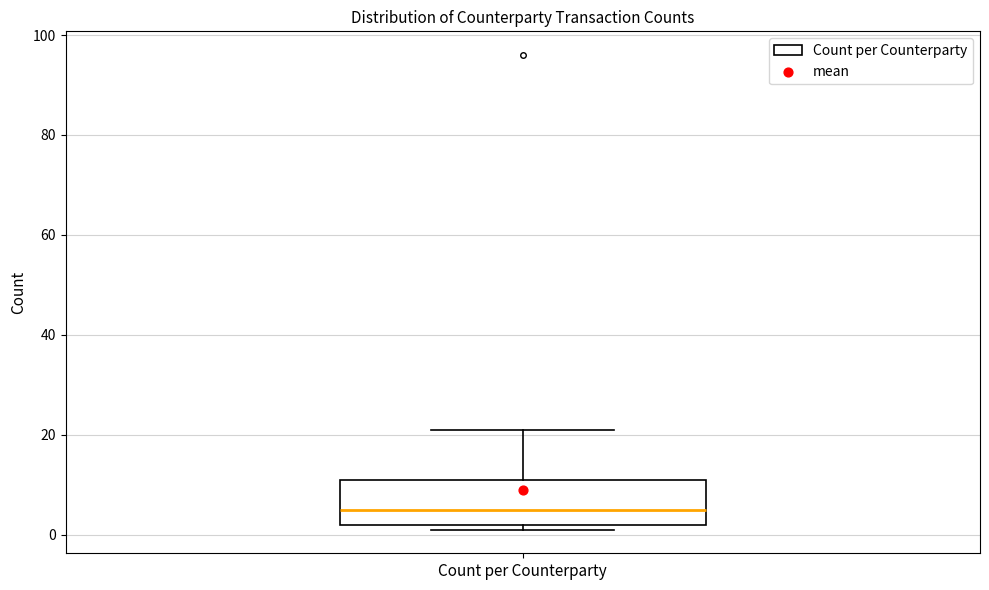

Read this box plot against the y-axis: the position of the median line, the range covered by the box, and the ends of both whiskers. The values are not printed on the chart, so give them approximately, as read against the axis.

median 6, box 2 to 12, whiskers 2 (just below the box's lower edge) to 22